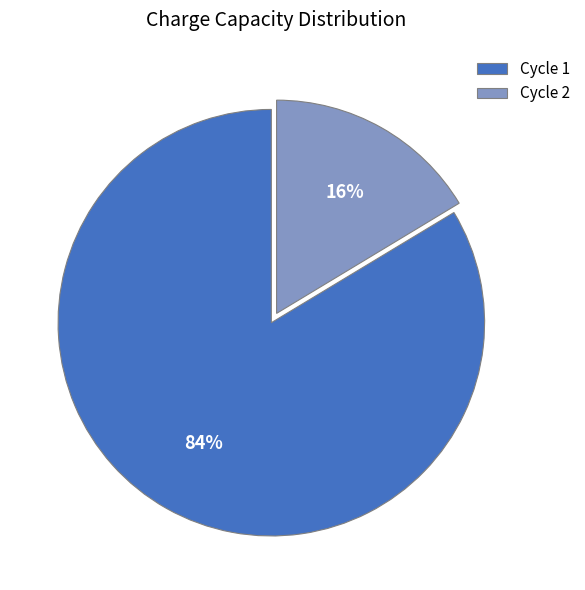

Which slice is the largest?

Cycle 1